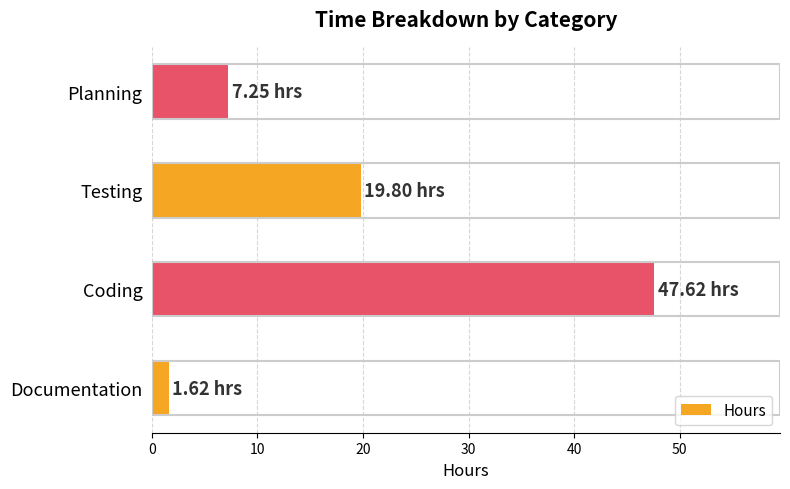

Are the bars horizontal?

Yes